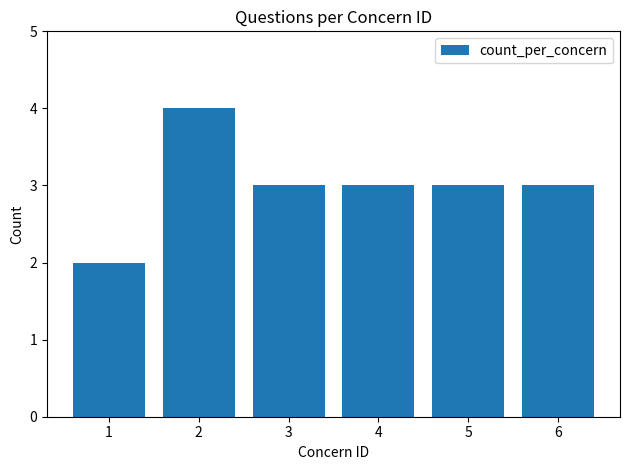

What is the sum of all values?

18